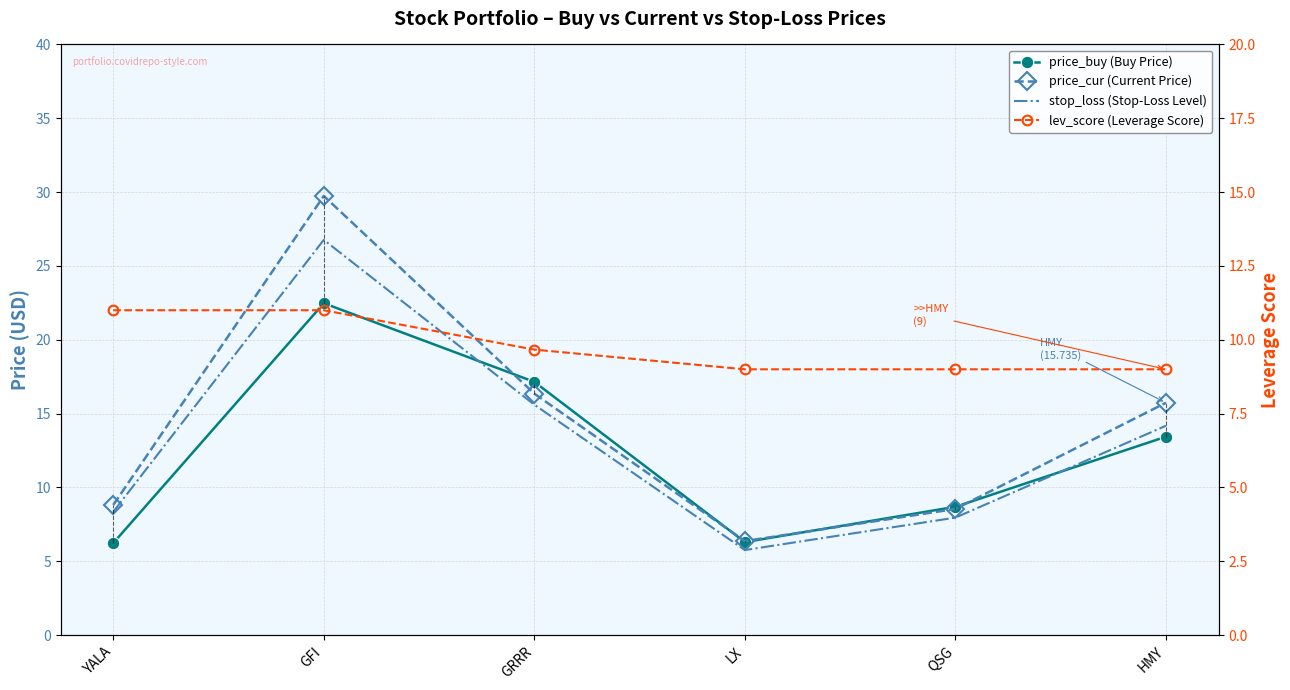

Between YALA and QSG, which series saw the biggest shift?

price_buy